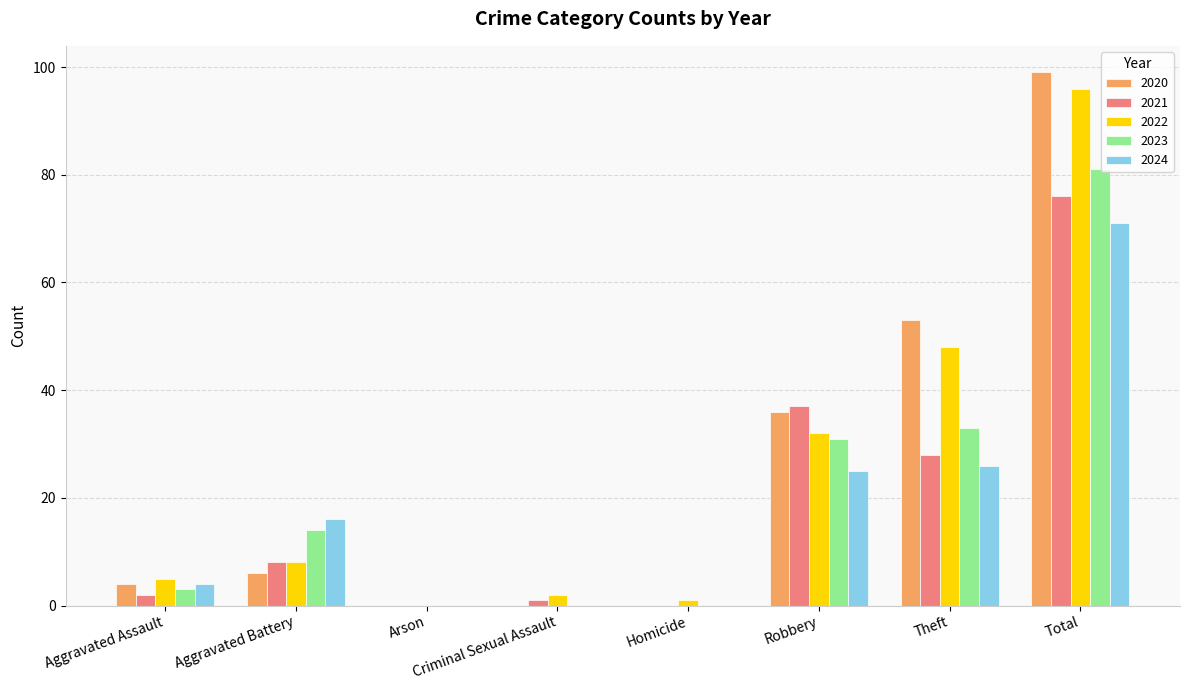

Does the chart contain stacked bars?

No